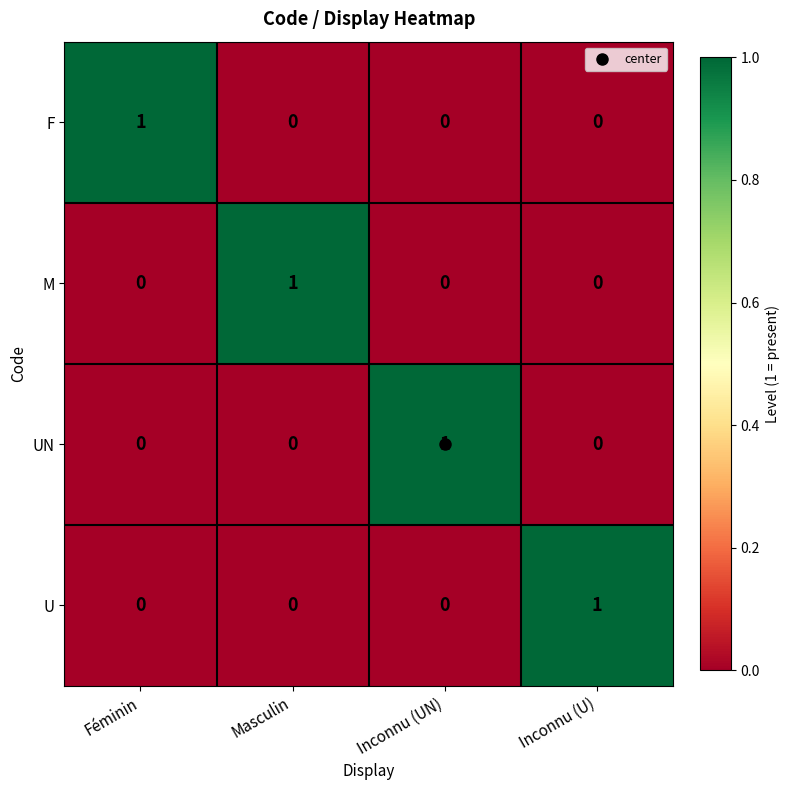

At how many categories does at least one series exceed 0?

4